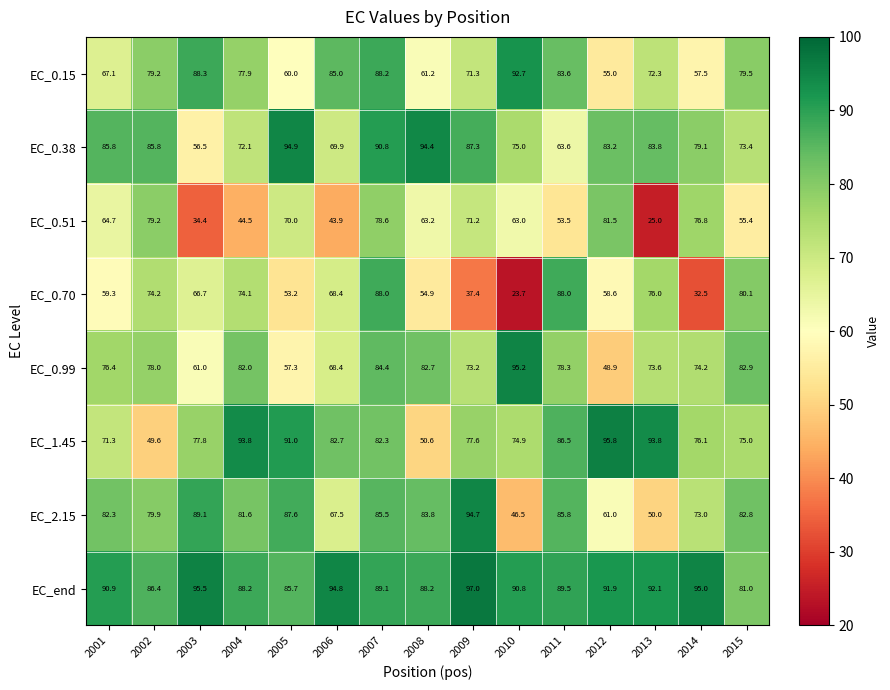

What is the average value of the EC_0.51 series?

60.3